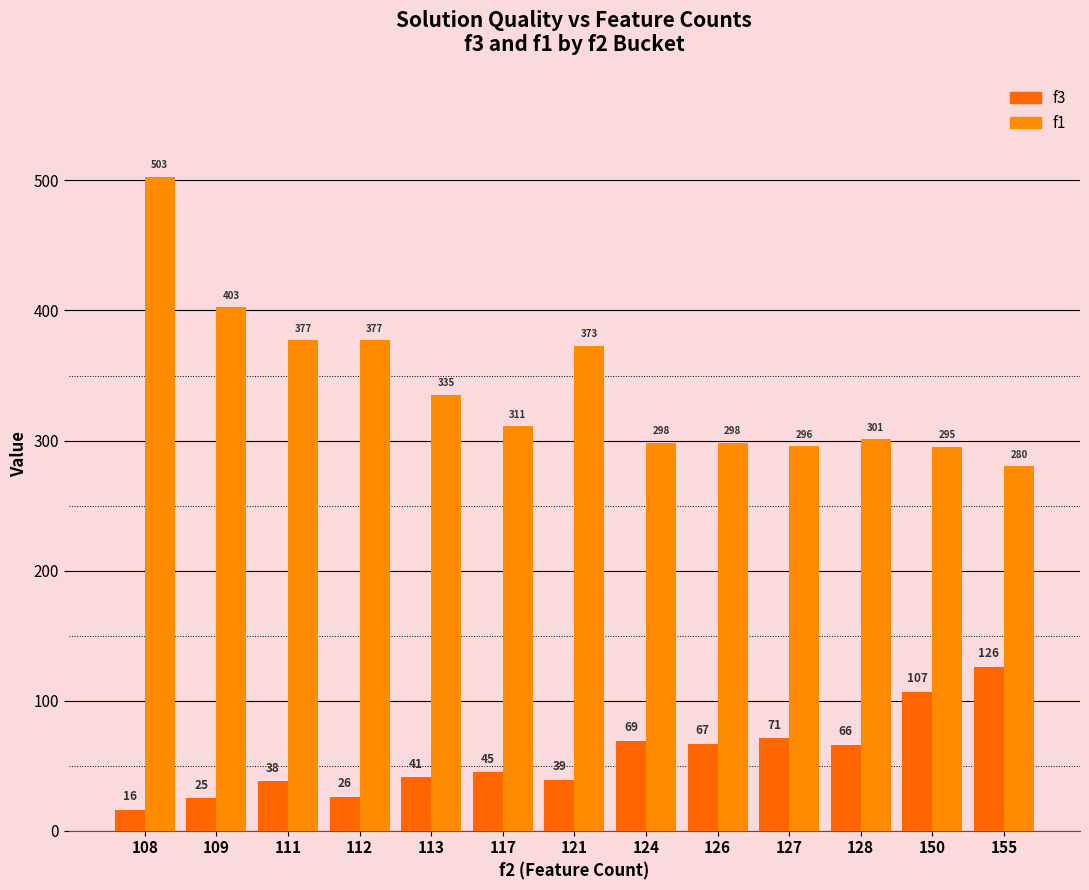

How many categories are shown in the chart?

13